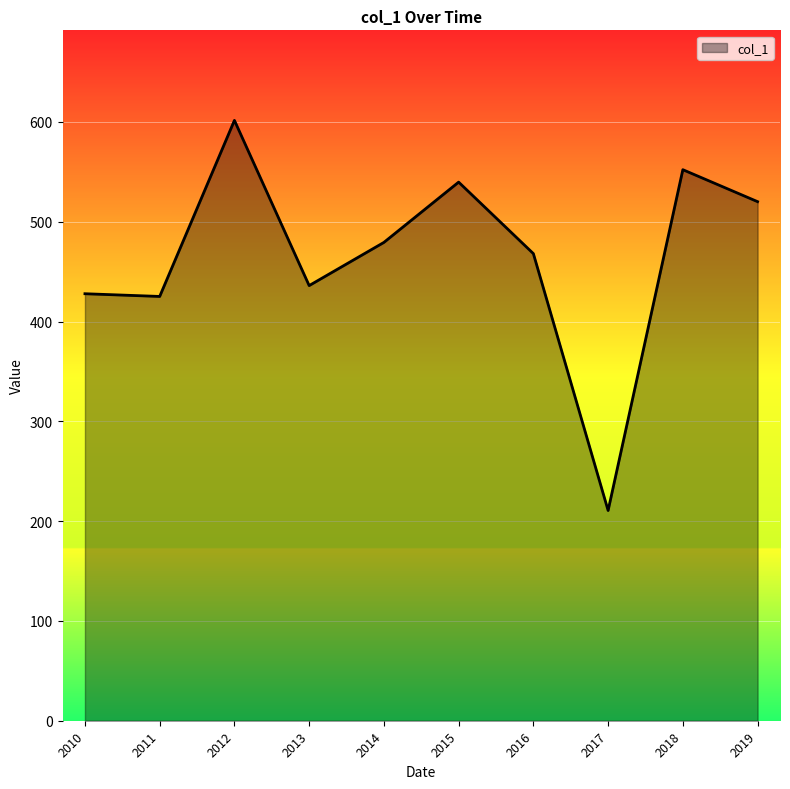

How many lines are shown in the chart?

1